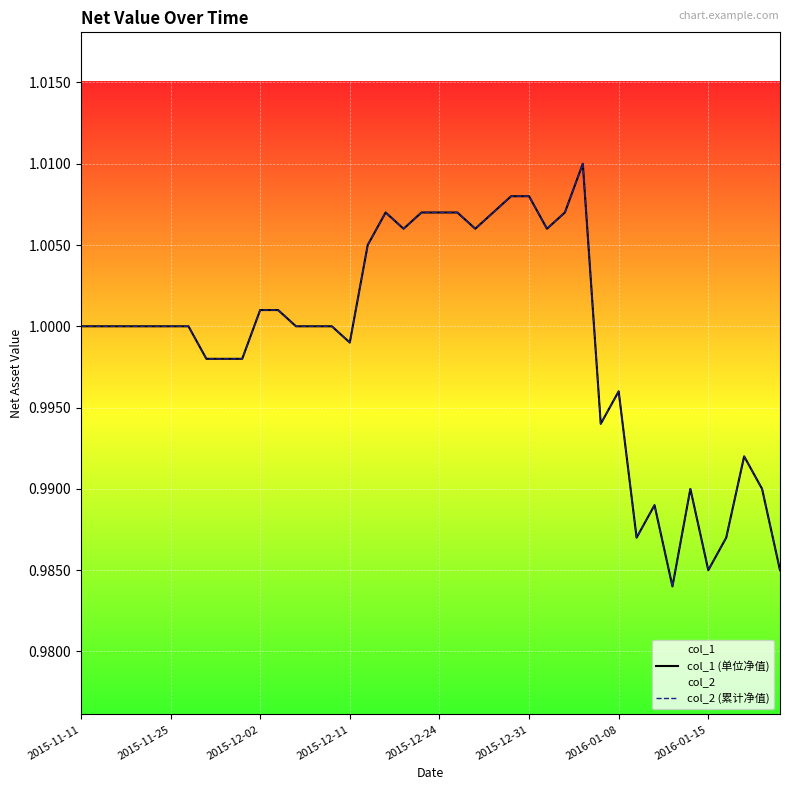

True or false: col_1 (单位净值) and col_2 (累计净值) intersect in this chart.

False